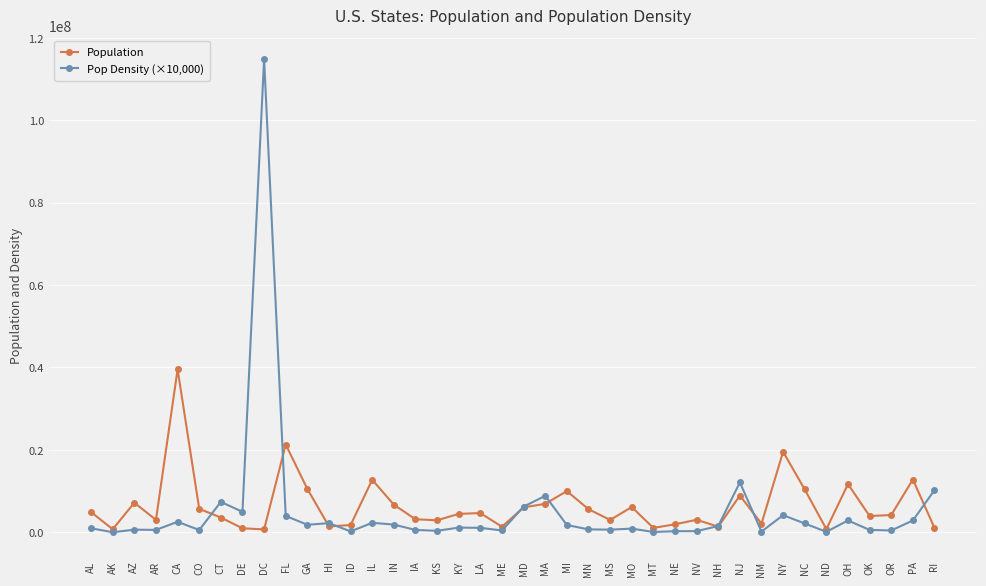

What position from the right is NJ?

10